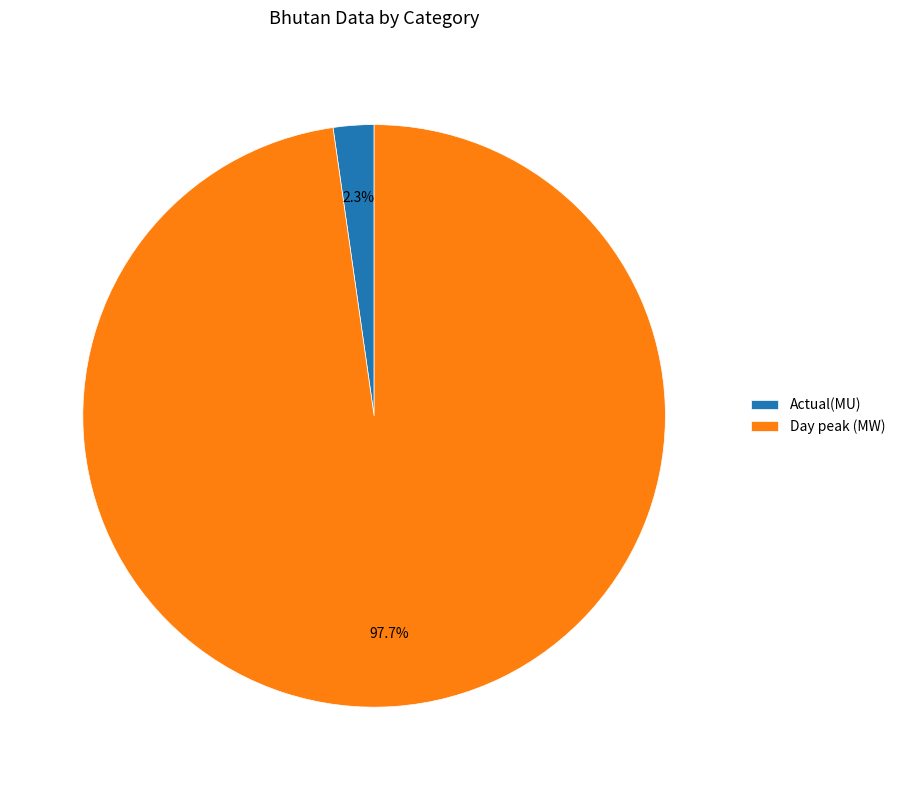

Which slice is the largest?

Day peak (MW)